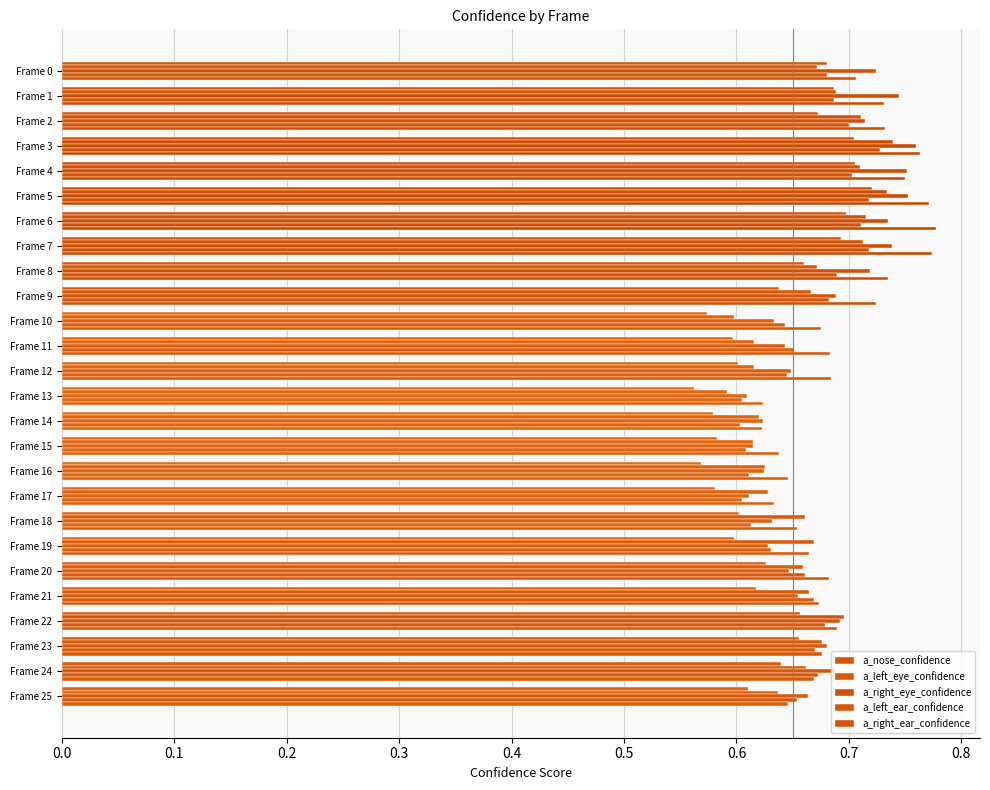

Count the number of data series in this chart.

5